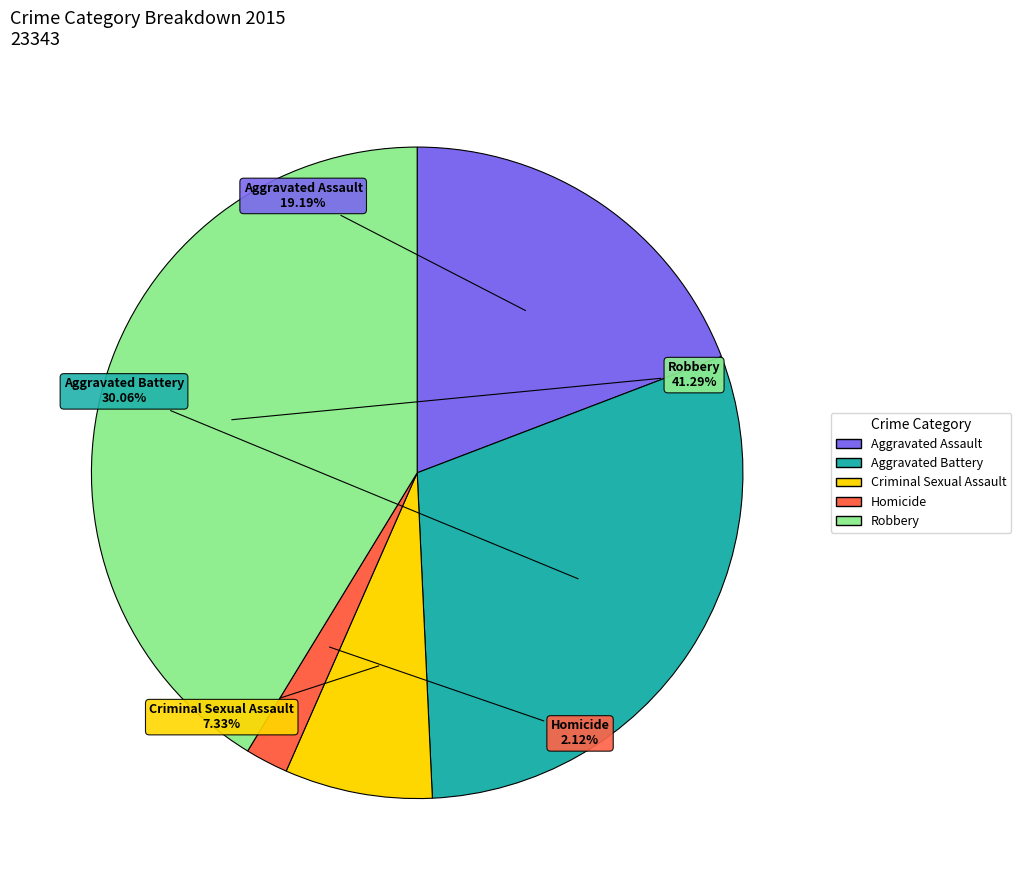

To the nearest percent, what percentage of the pie is Criminal Sexual Assault?

7%